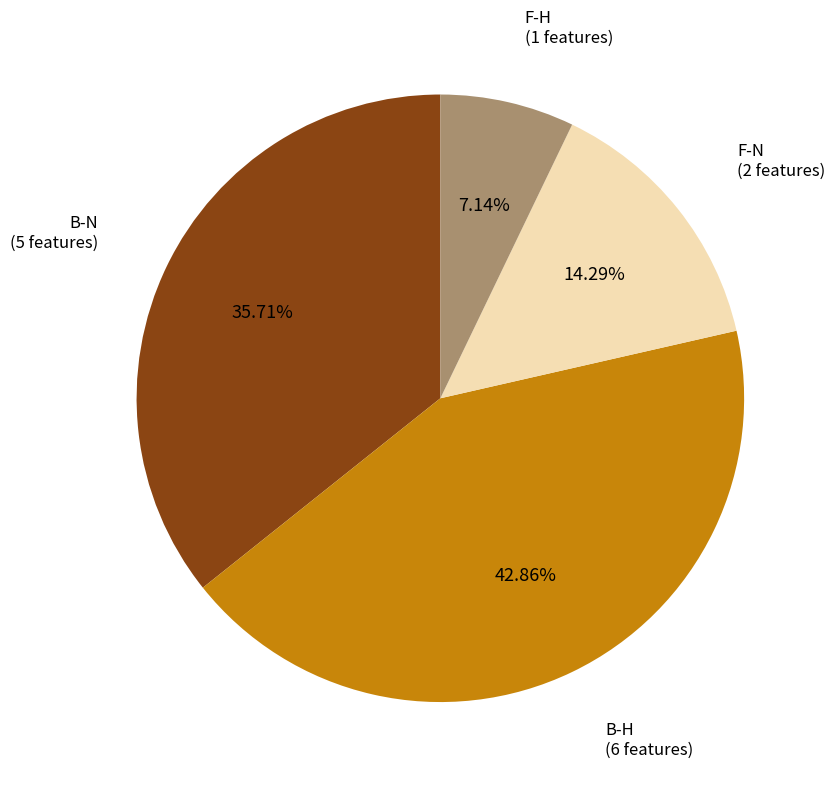

Rank the categories by value from lowest to highest.

F-H, F-N, B-N, B-H